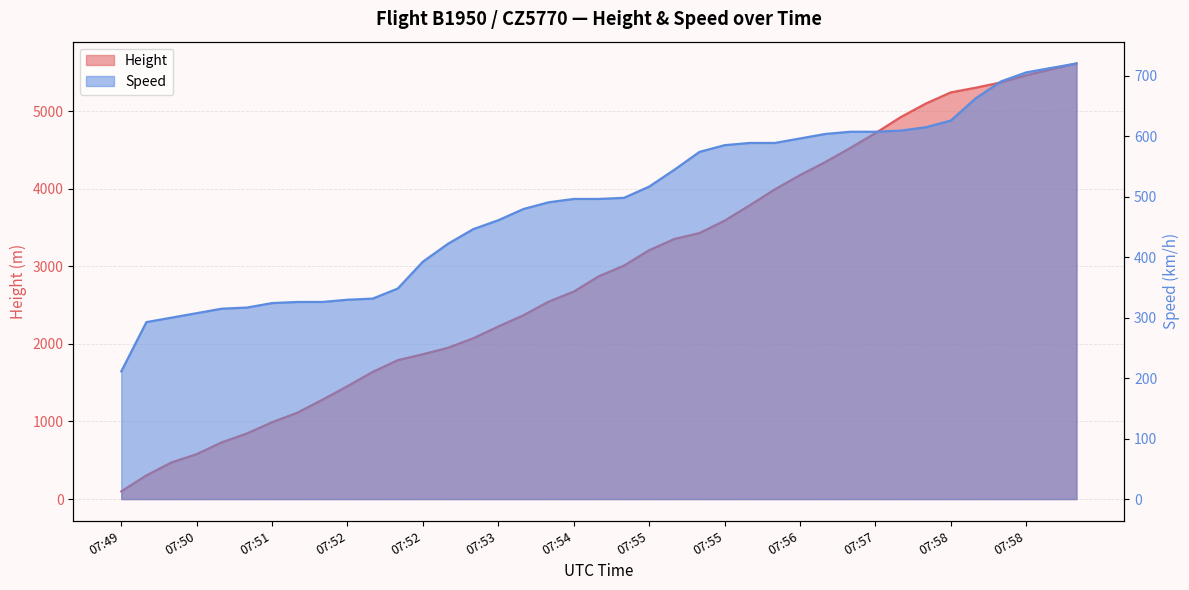

How many lines are shown in the chart?

2